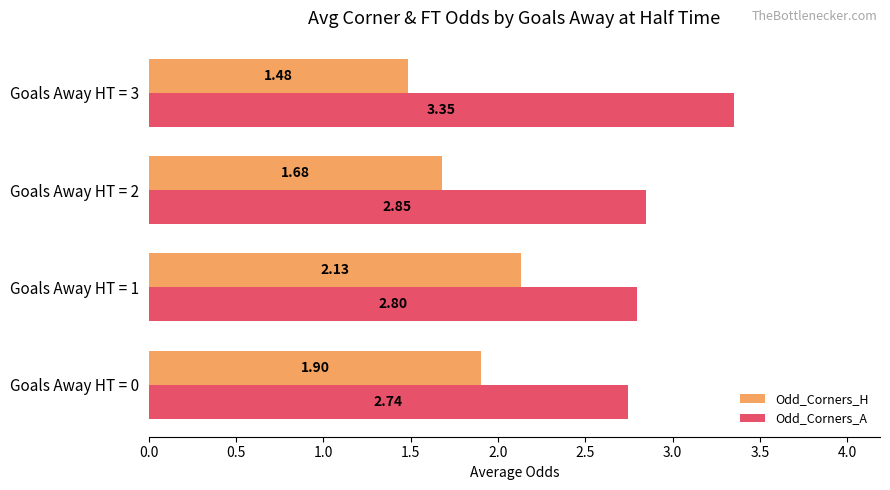

What is the difference between the Odd_Corners_H values at Goals Away HT = 0 and Goals Away HT = 3?

0.4